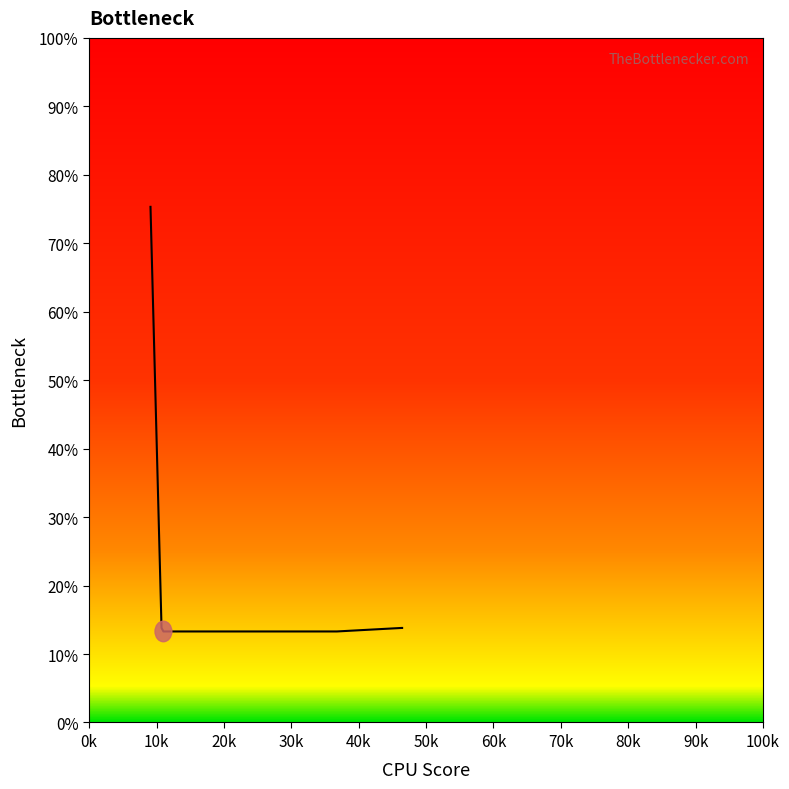

What is the average value?

22.4